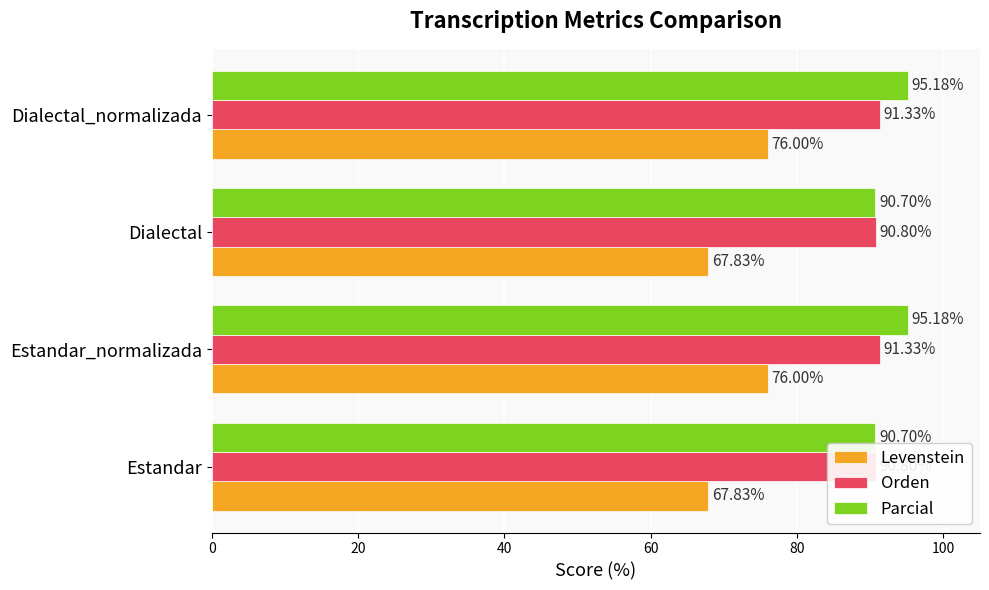

Does the chart contain any negative values?

No